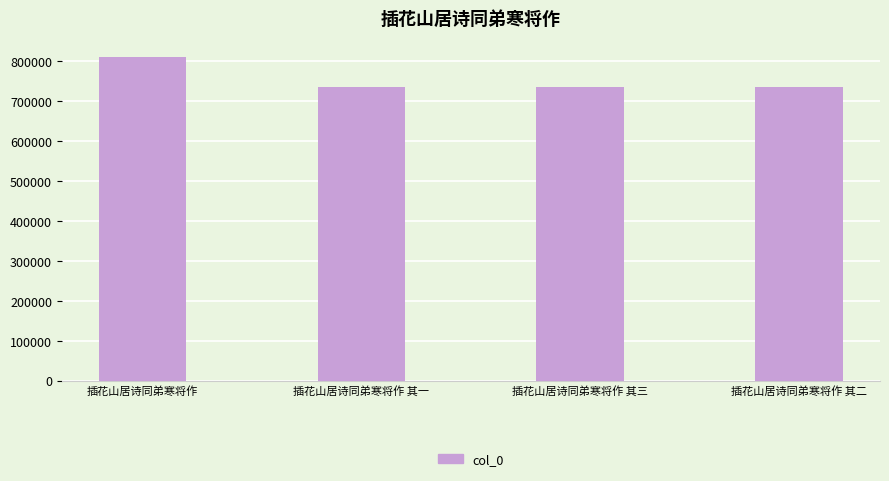

Approximately how many times larger is the value at 插花山居诗同弟寒将作 其一 compared to 插花山居诗同弟寒将作 其二?

1.0